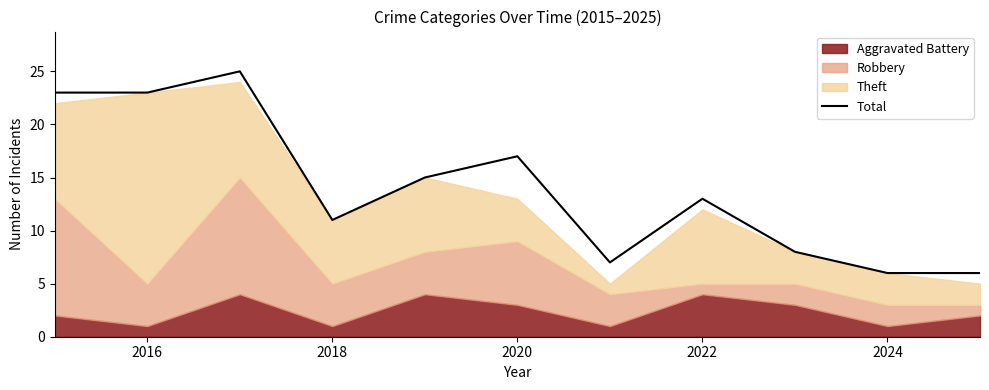

What is the minimum value for Total?

6